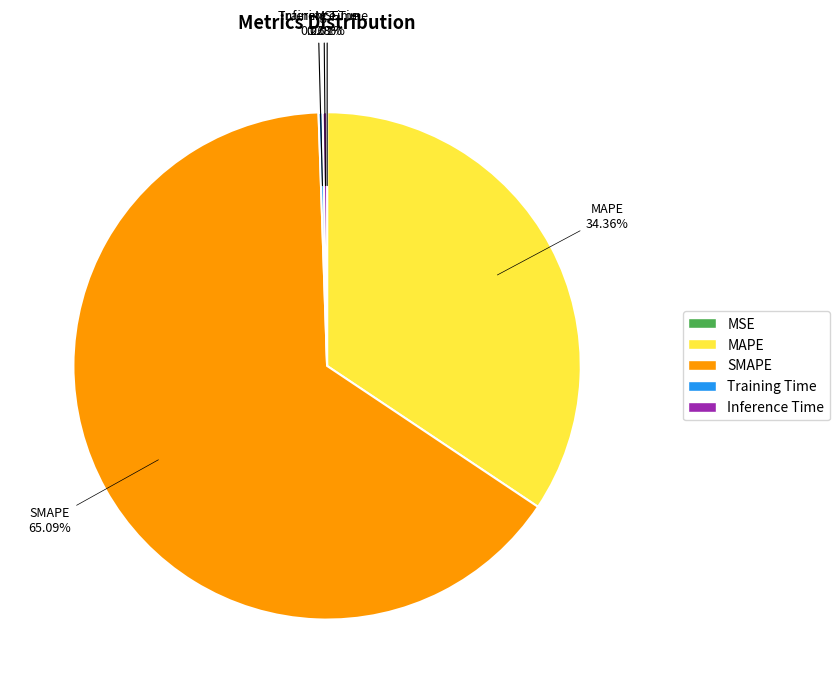

What percentage is NOT represented by Inference Time?

99.7%